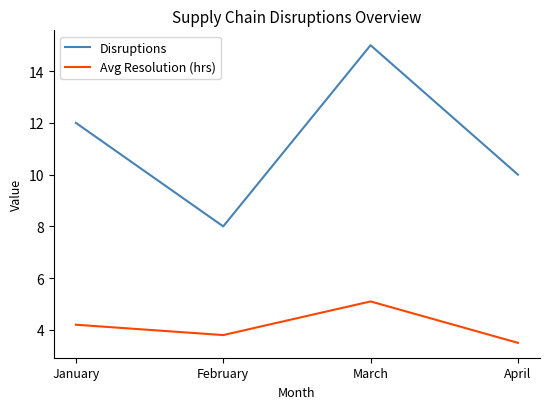

Does the chart have visible grid lines?

No